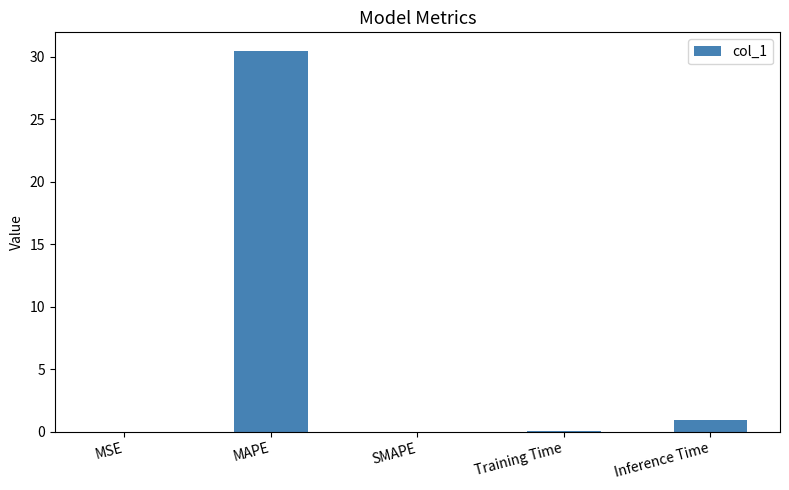

Count the number of data series in this chart.

1